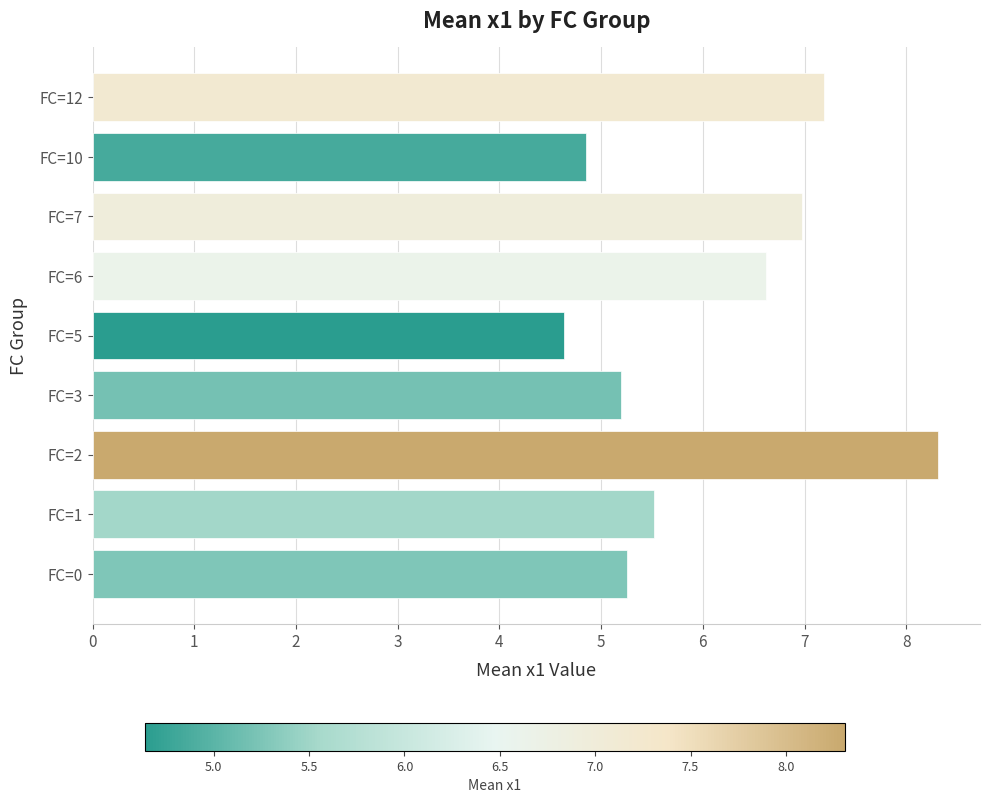

What is the sum of the values at FC=1 and FC=7?

12.5